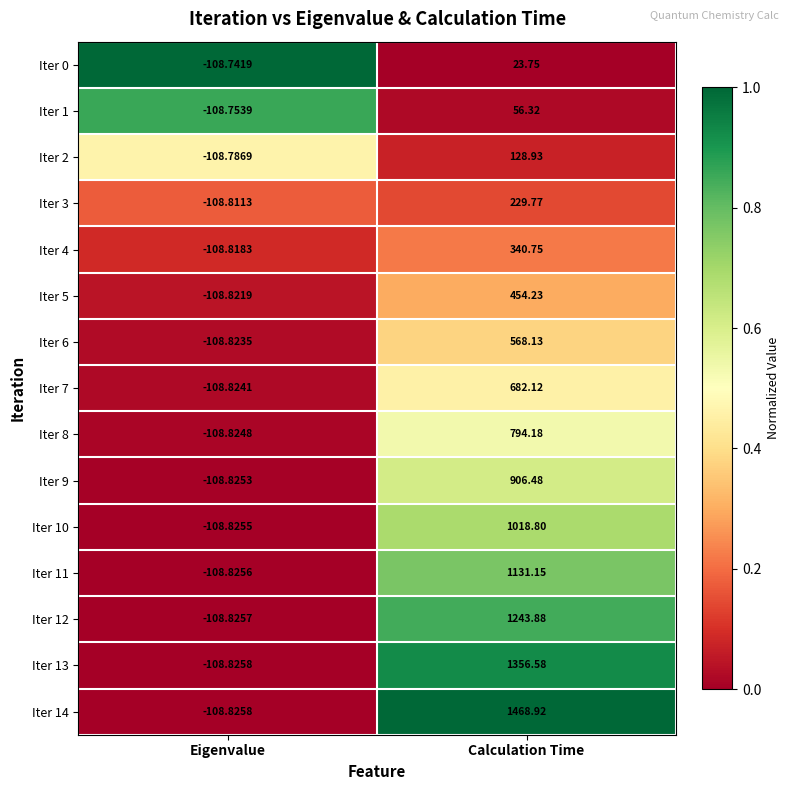

Count the number of data series in this chart.

15